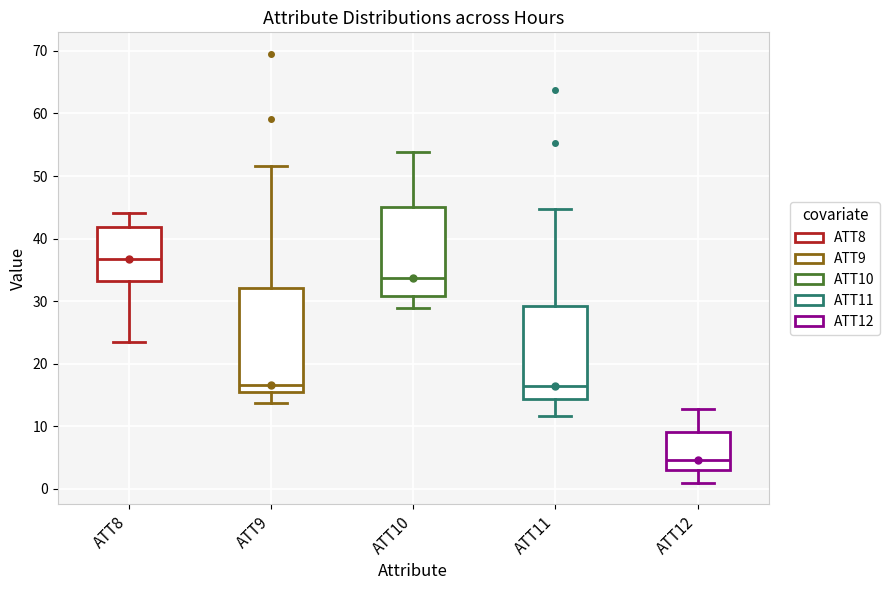

Reading left to right, read every box against the y-axis: the position of its median line, the range the box covers, and the ends of its whiskers. The values are not printed on the chart, so give them approximately, as read against the axis.

ATT8: median 37, box 33 to 42, whiskers 23 to 44
ATT9: median 17, box 16 to 32, whiskers 14 to 52
ATT10: median 34, box 31 to 45, whiskers 29 to 54
ATT11: median 16, box 14 to 29, whiskers 12 to 45
ATT12: median 5, box 3 to 9, whiskers 1 to 13